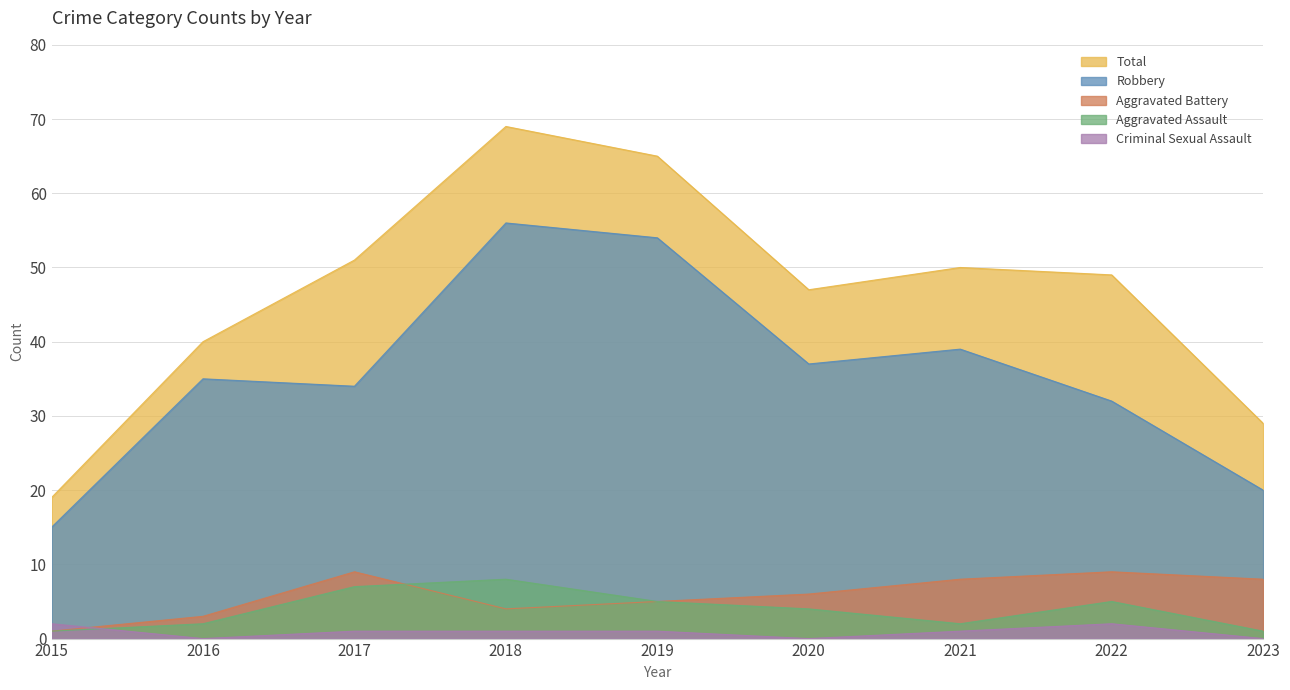

True or false: Aggravated Assault and Robbery intersect in this chart.

False